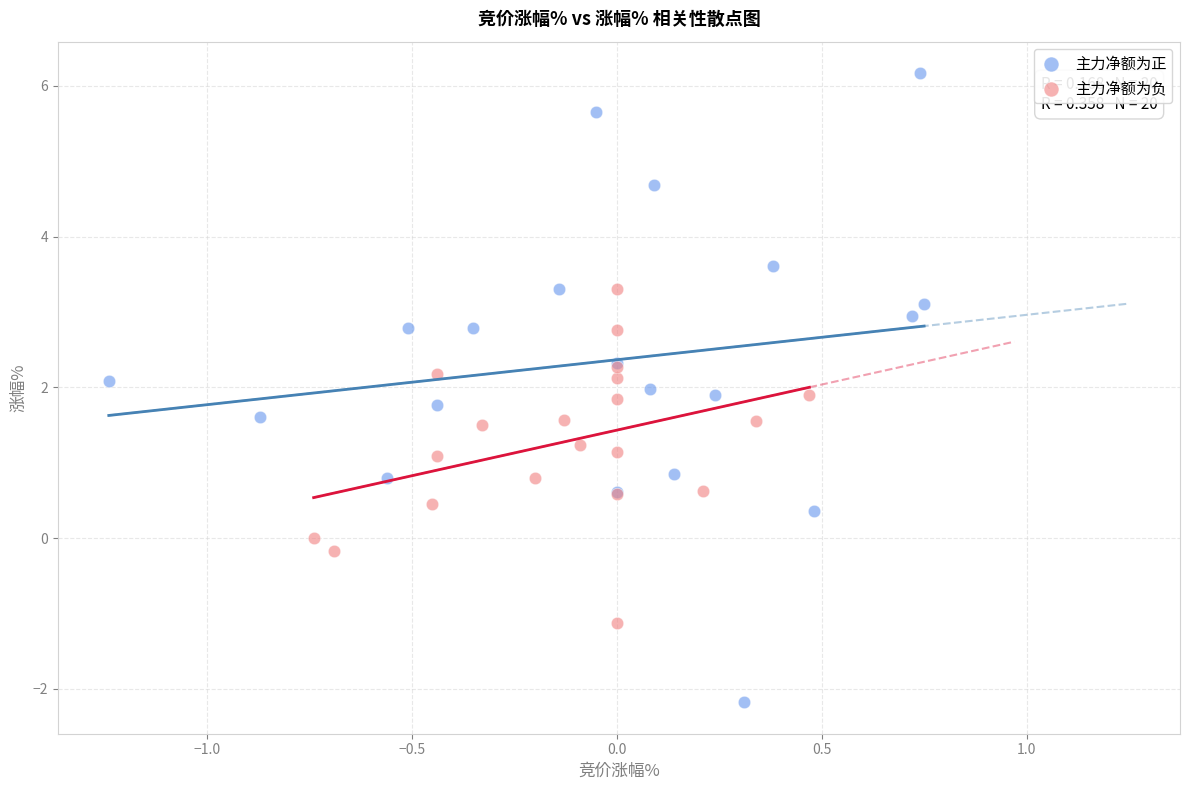

What are all the series names shown in the legend?

主力净额为正, 主力净额为负